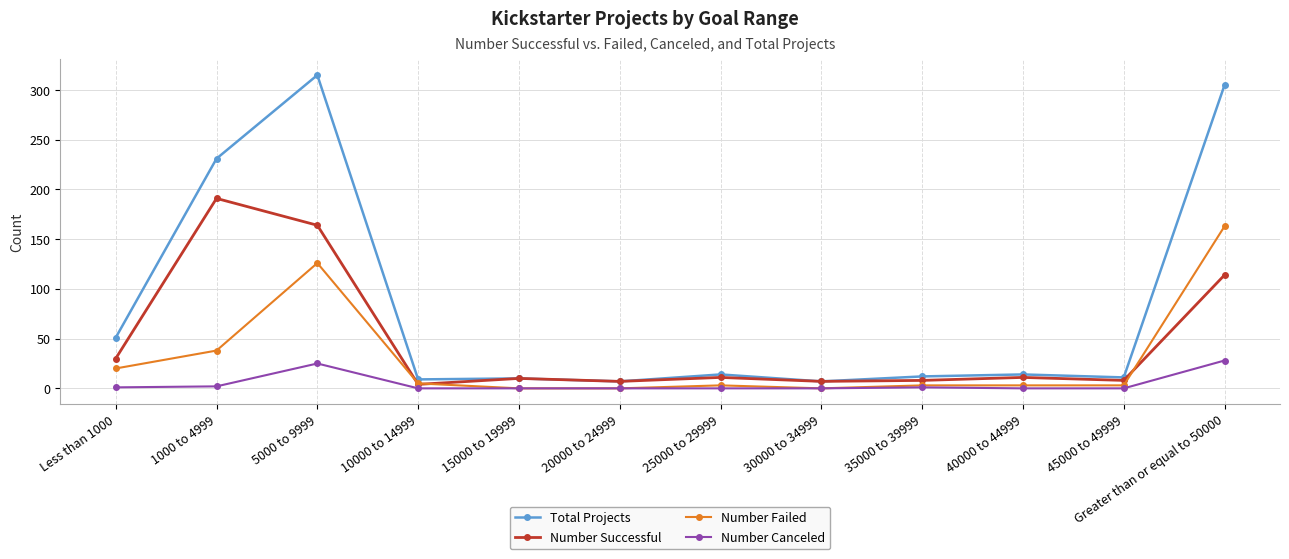

Count the number of data series in this chart.

4